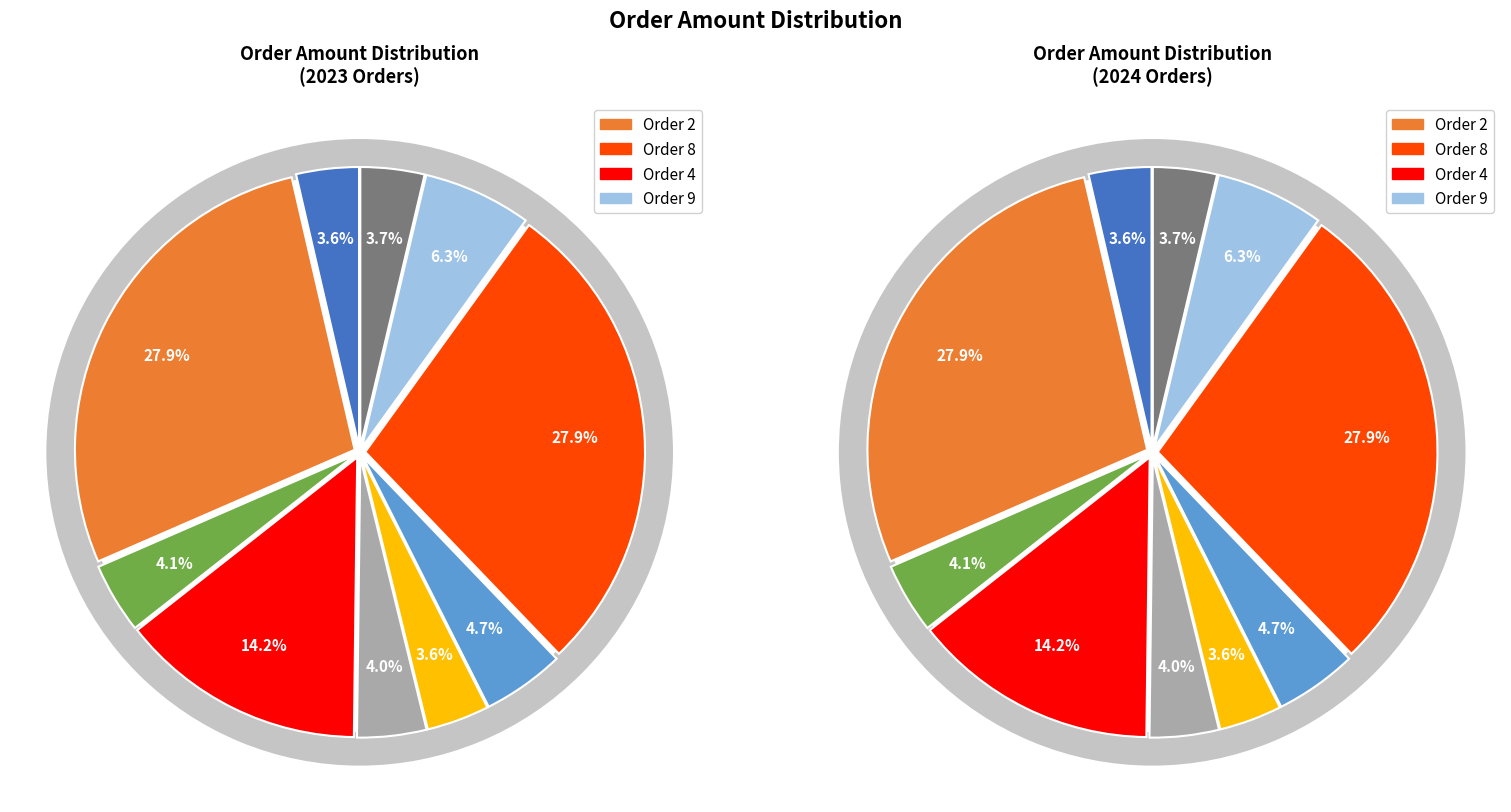

Does any single category account for the majority?

No